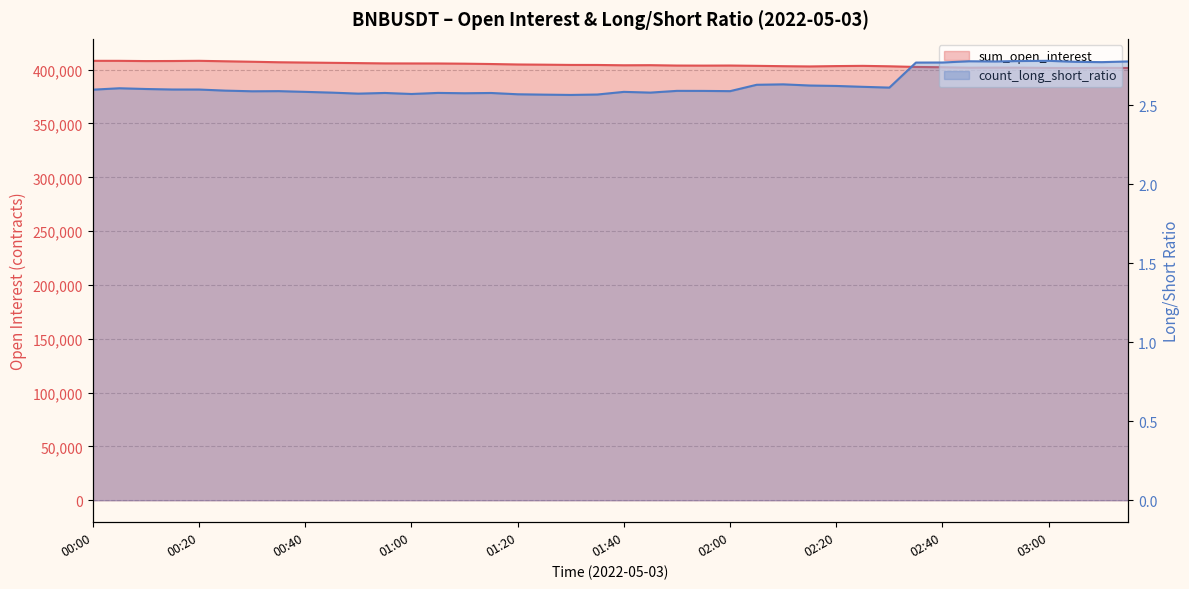

Which series changed the most between 01:55 and 02:10?

sum_open_interest